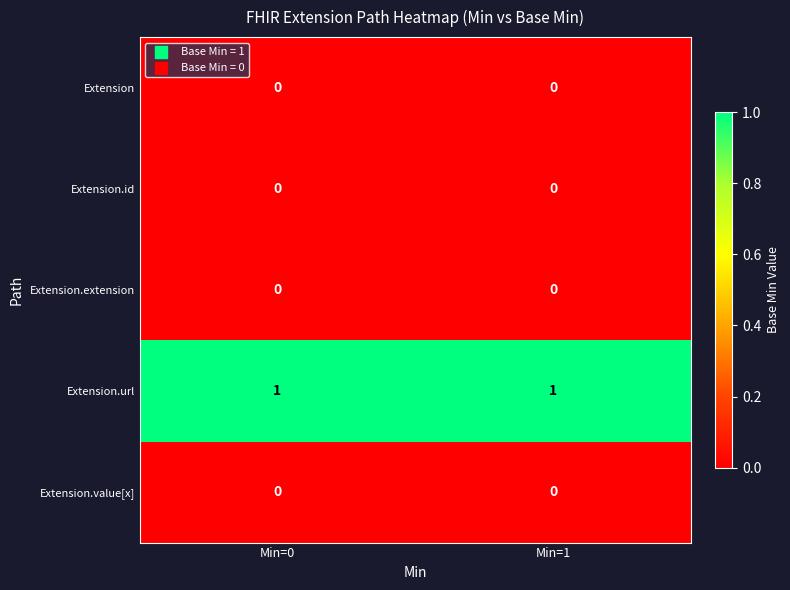

Reading right to left, what are all the values shown in this chart?

Extension: Min=1=0	Min=0=0
Extension.id: Min=1=0	Min=0=0
Extension.extension: Min=1=0	Min=0=0
Extension.url: Min=1=1	Min=0=1
Extension.value[x]: Min=1=0	Min=0=0